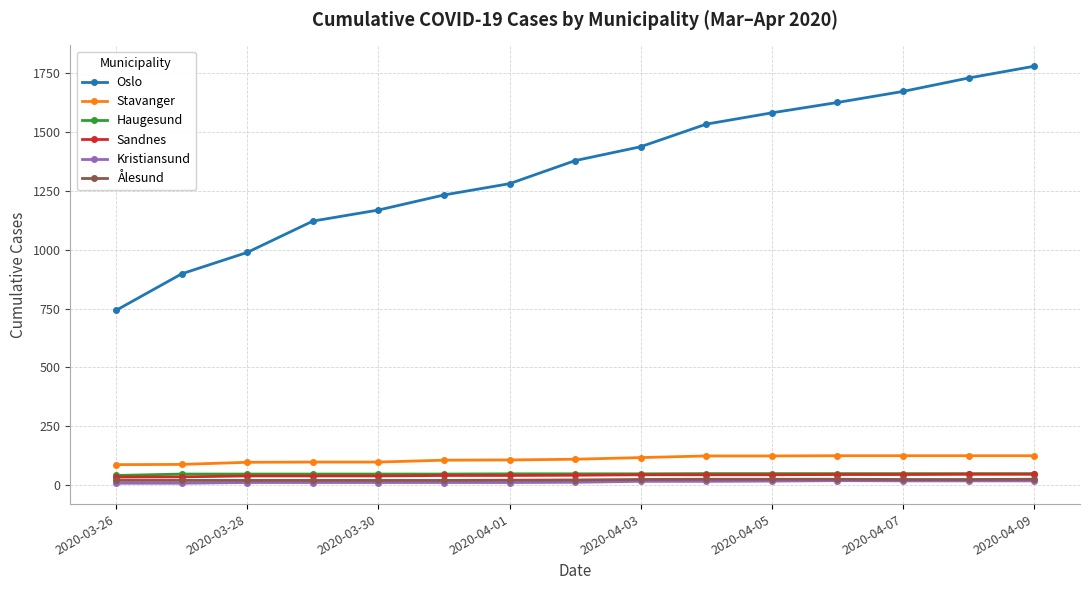

True or false: Kristiansund and Oslo cross at least once.

False